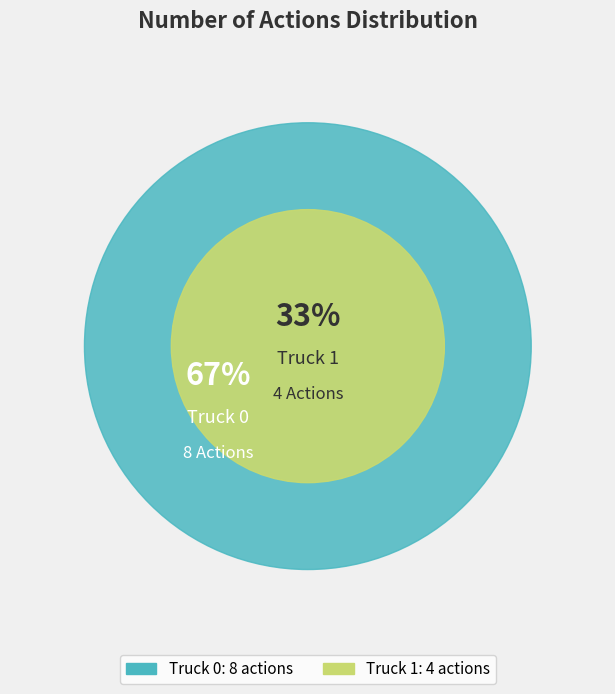

To the nearest percent, what percentage of the pie is Truck 1?

33%